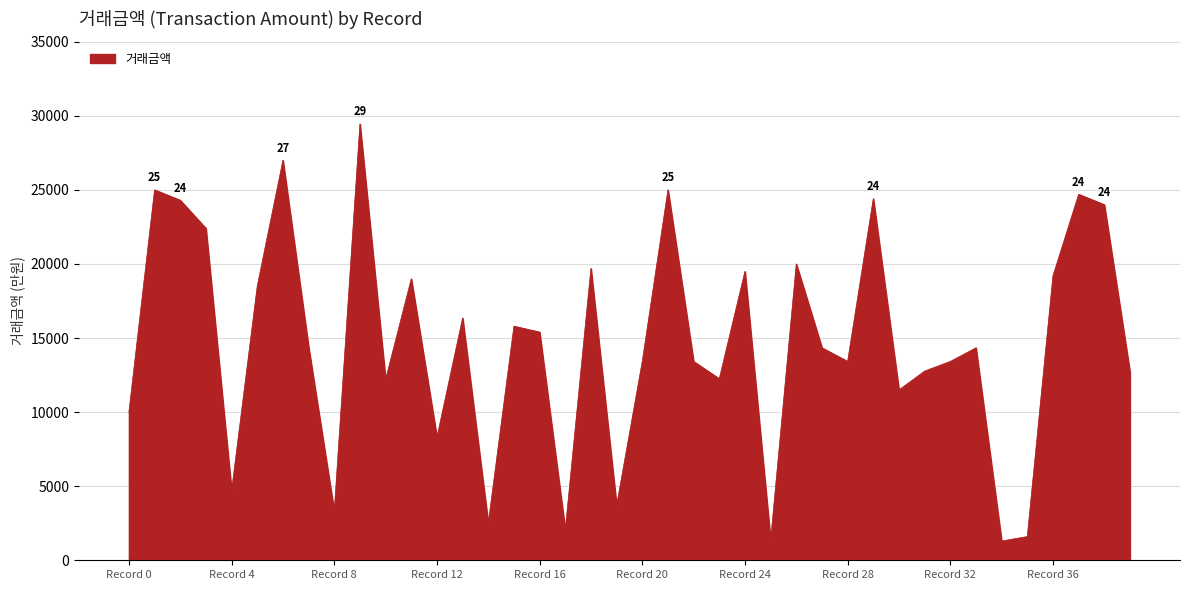

True or false: the data has more than 2 interior local peaks.

True